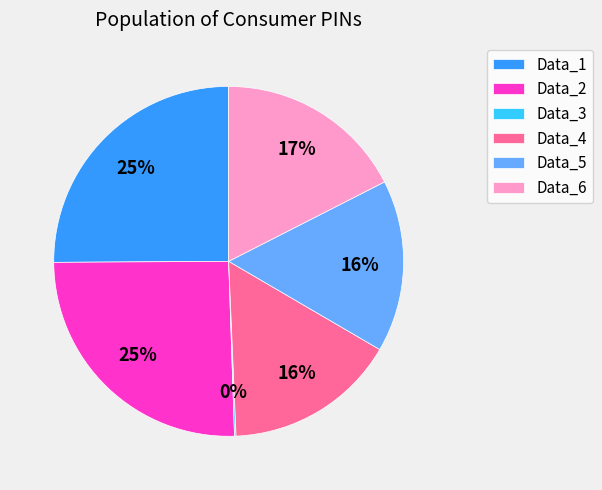

To the nearest percent, what portion does Data_5 represent?

16%